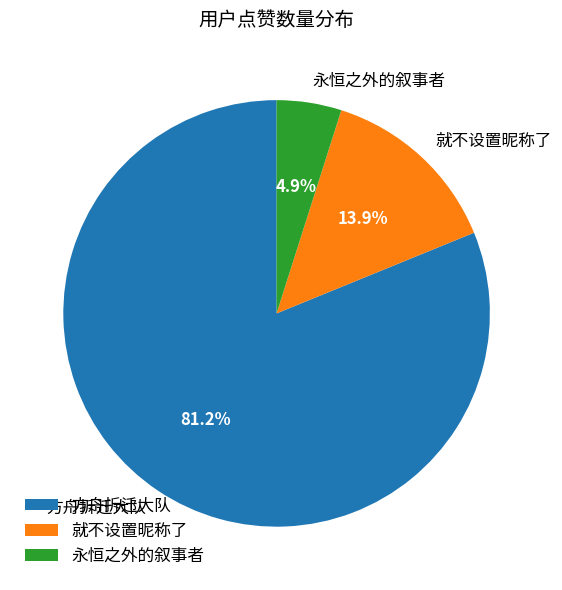

Is 就不设置昵称了 the majority of the pie?

No